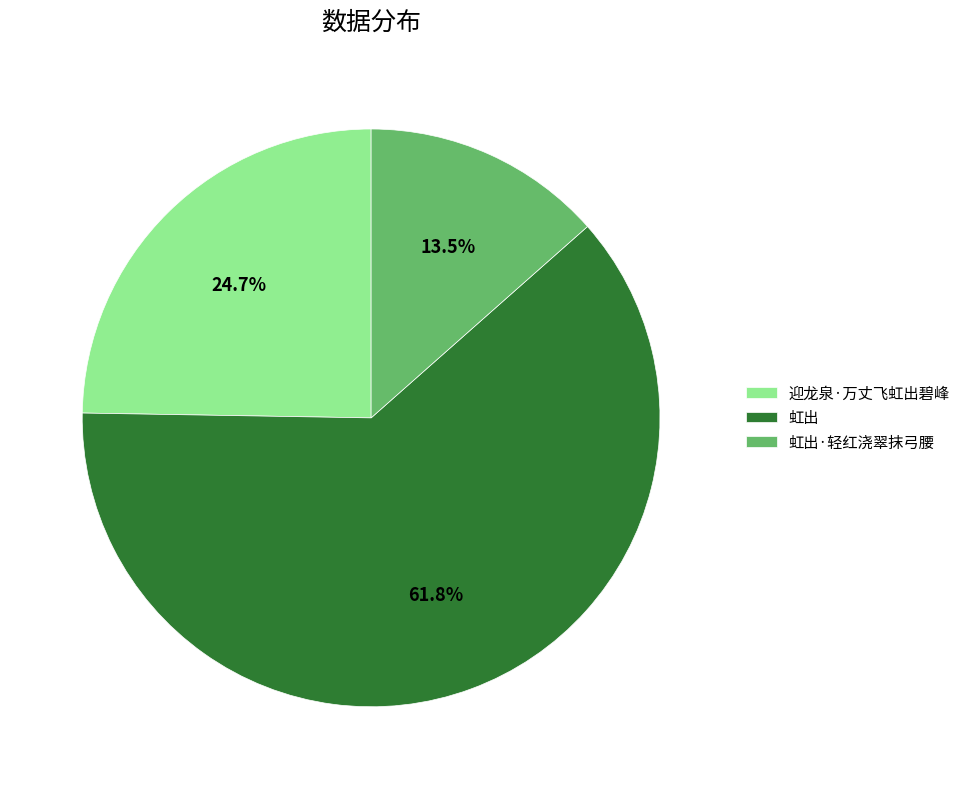

Which slice is the smallest?

虹出·轻红浇翠抹弓腰